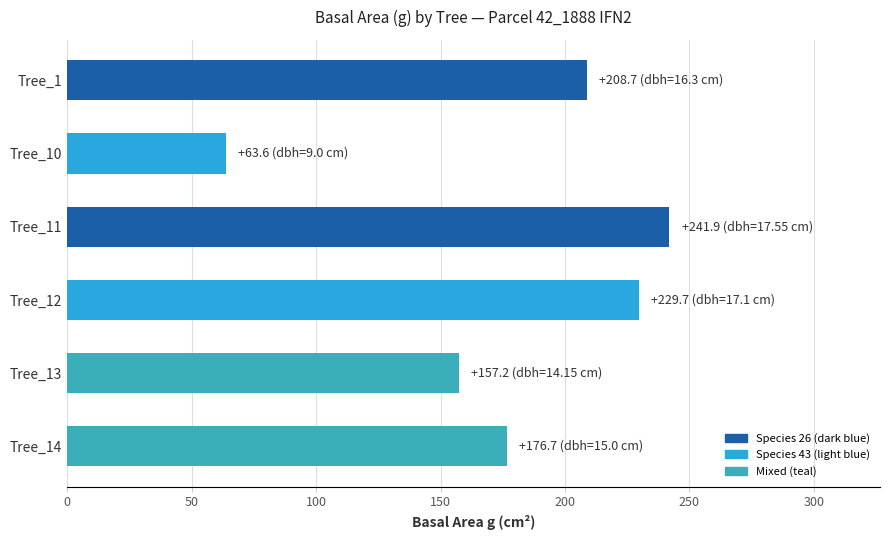

Rank the categories by value from lowest to highest.

Tree_10, Tree_13, Tree_14, Tree_1, Tree_12, Tree_11